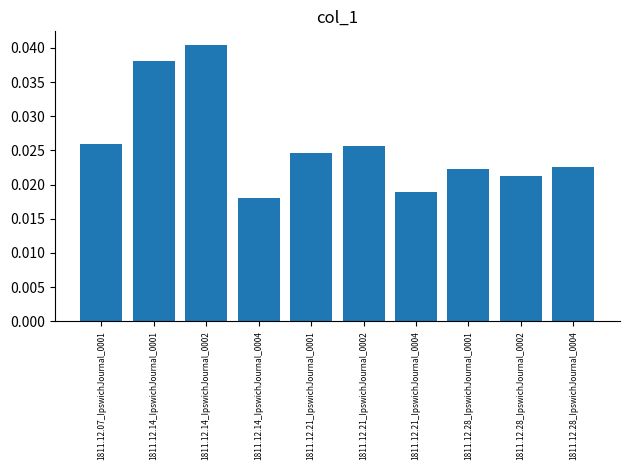

Which category has the lowest value across all series?

1811.12.14_IpswichJournal_0004